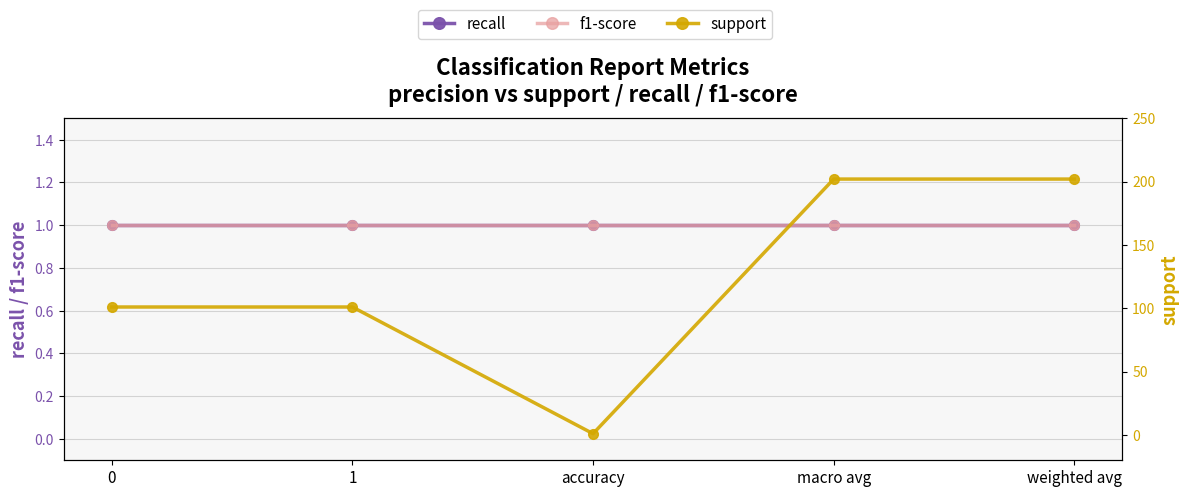

The f1-score series shows 1 at 1. True or false?

True